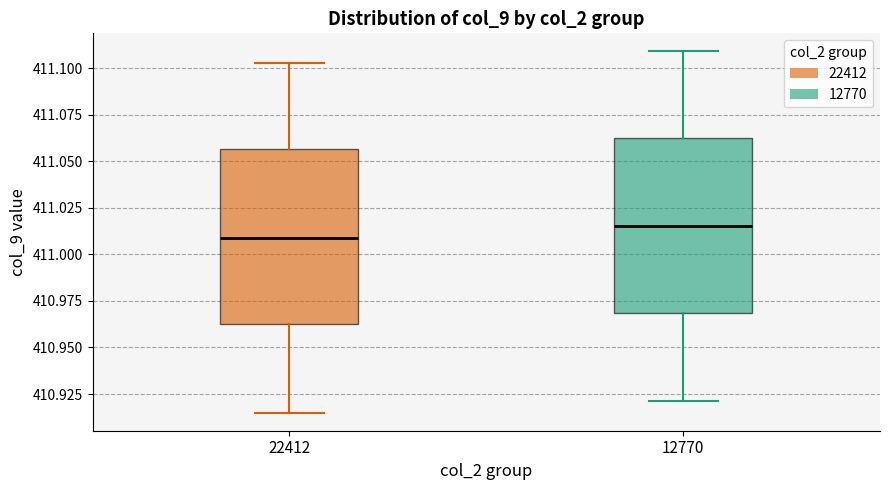

Which box's median line is the lowest?

22412